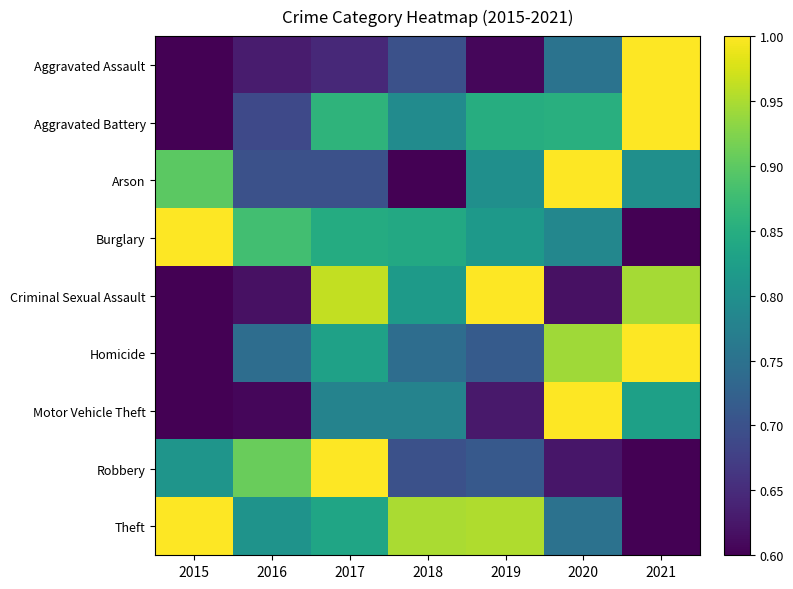

At which category is the sum across all series the highest?

2017